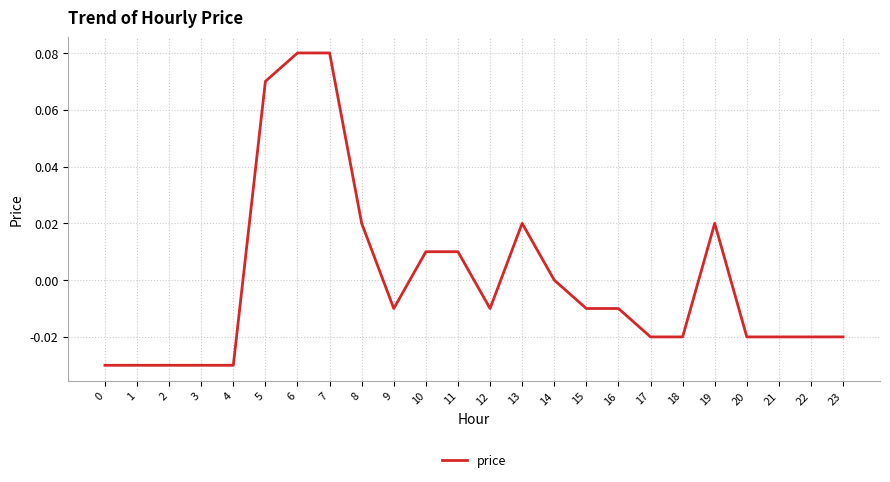

The chart shows a value of 0.0 at 14. True or false?

True